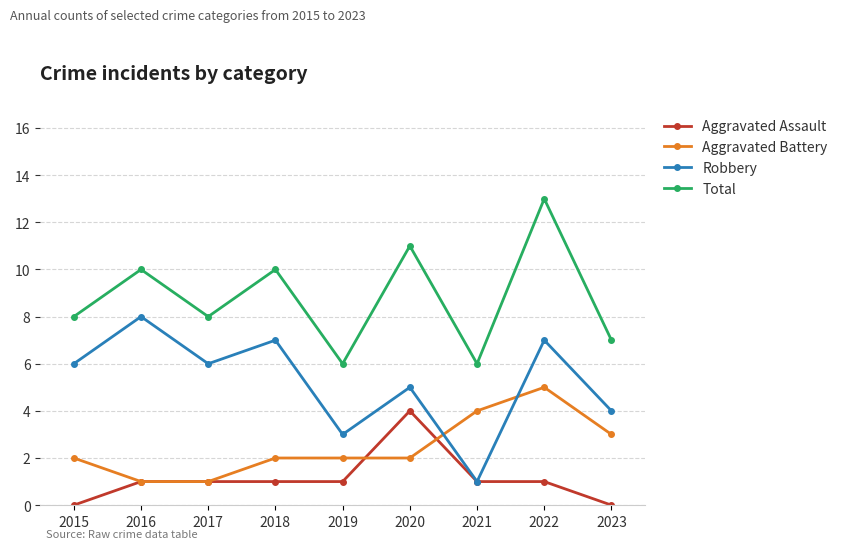

Reading left to right, transcribe all the data shown in this chart.

Aggravated Assault: 2015=0	2016=1	2017=1	2018=1	2019=1	2020=4	2021=1	2022=1	2023=0
Aggravated Battery: 2015=2	2016=1	2017=1	2018=2	2019=2	2020=2	2021=4	2022=5	2023=3
Robbery: 2015=6	2016=8	2017=6	2018=7	2019=3	2020=5	2021=1	2022=7	2023=4
Total: 2015=8	2016=10	2017=8	2018=10	2019=6	2020=11	2021=6	2022=13	2023=7